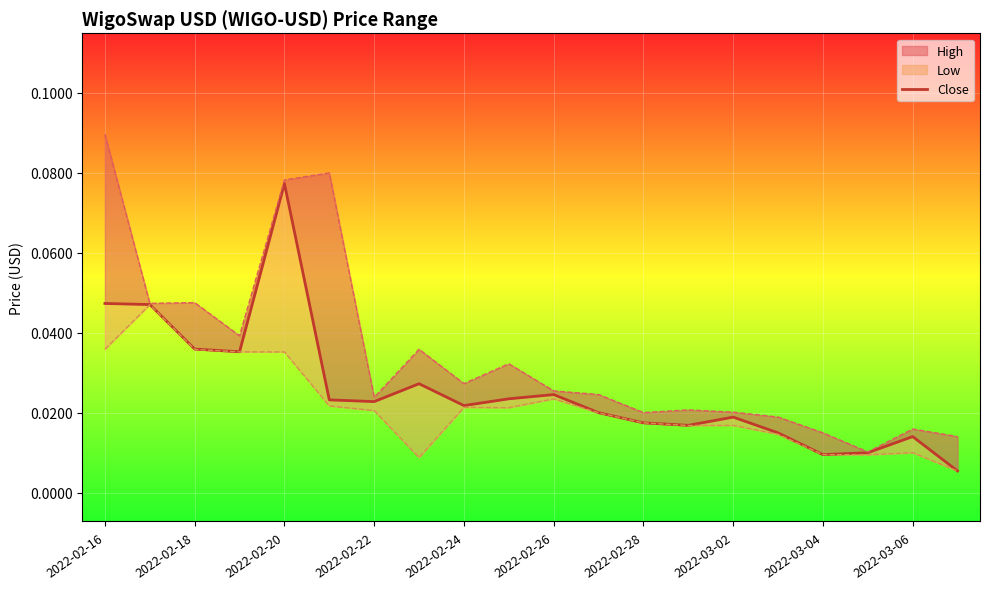

How many lines are shown in the chart?

1